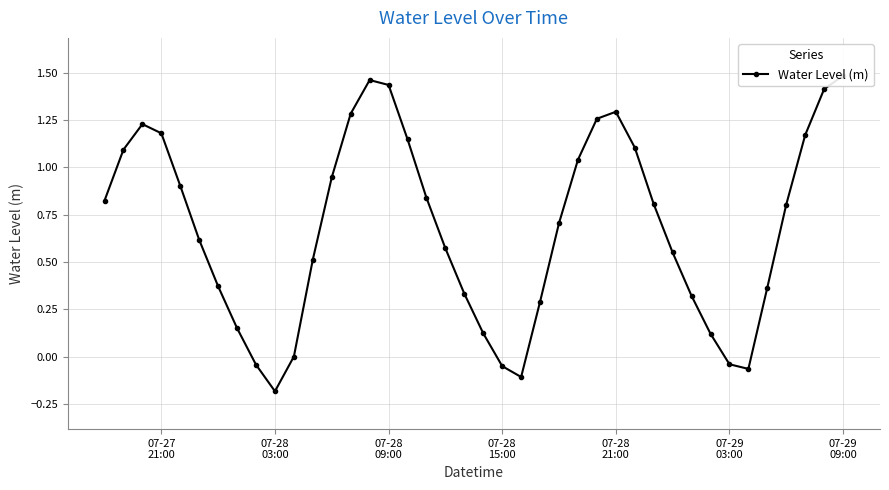

The chart shows a value of 2.4 at 07-28 09:00. True or false?

False